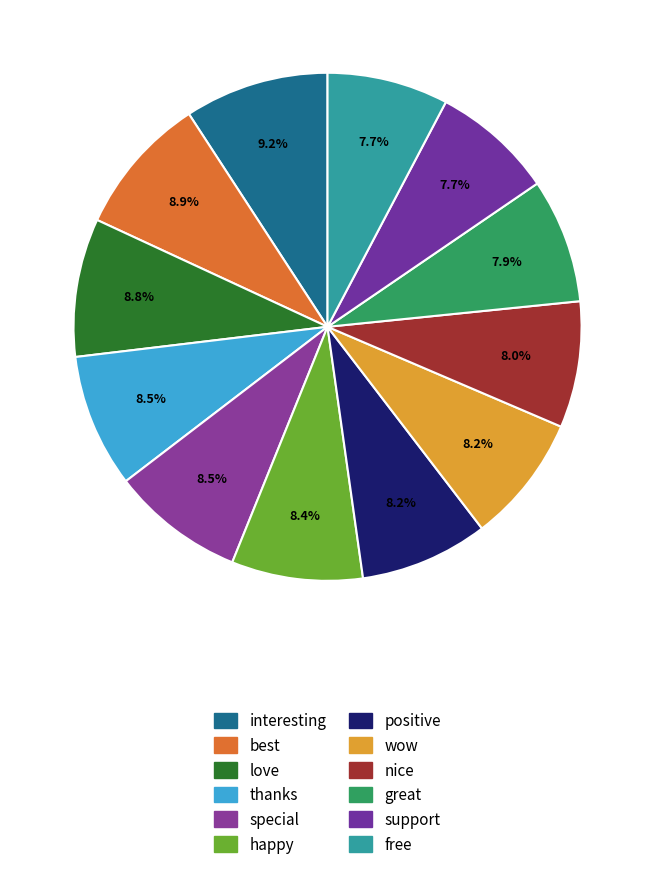

How many segments does this pie chart have?

12